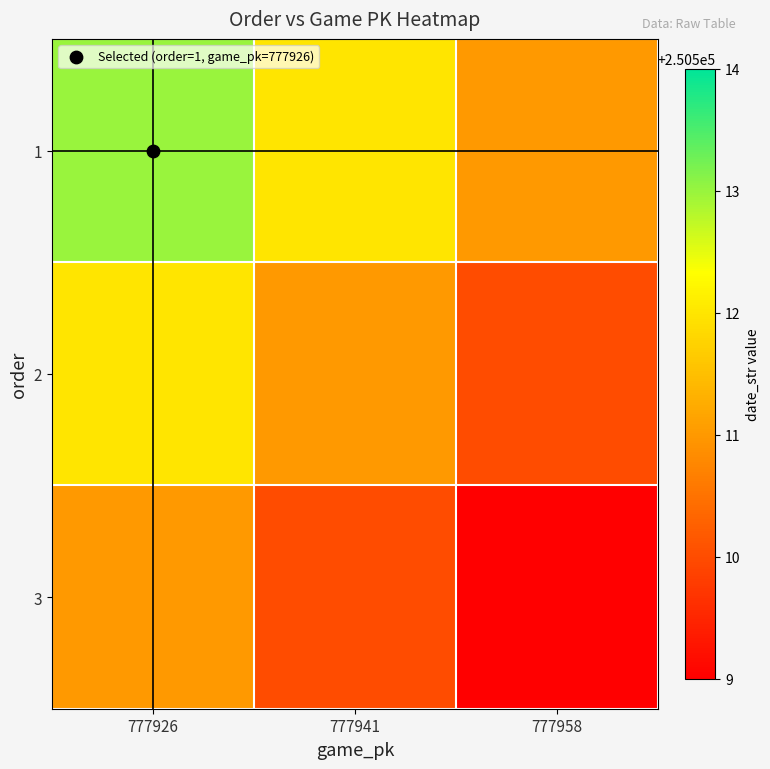

What is the spread (max minus min) of values at 777941?

2